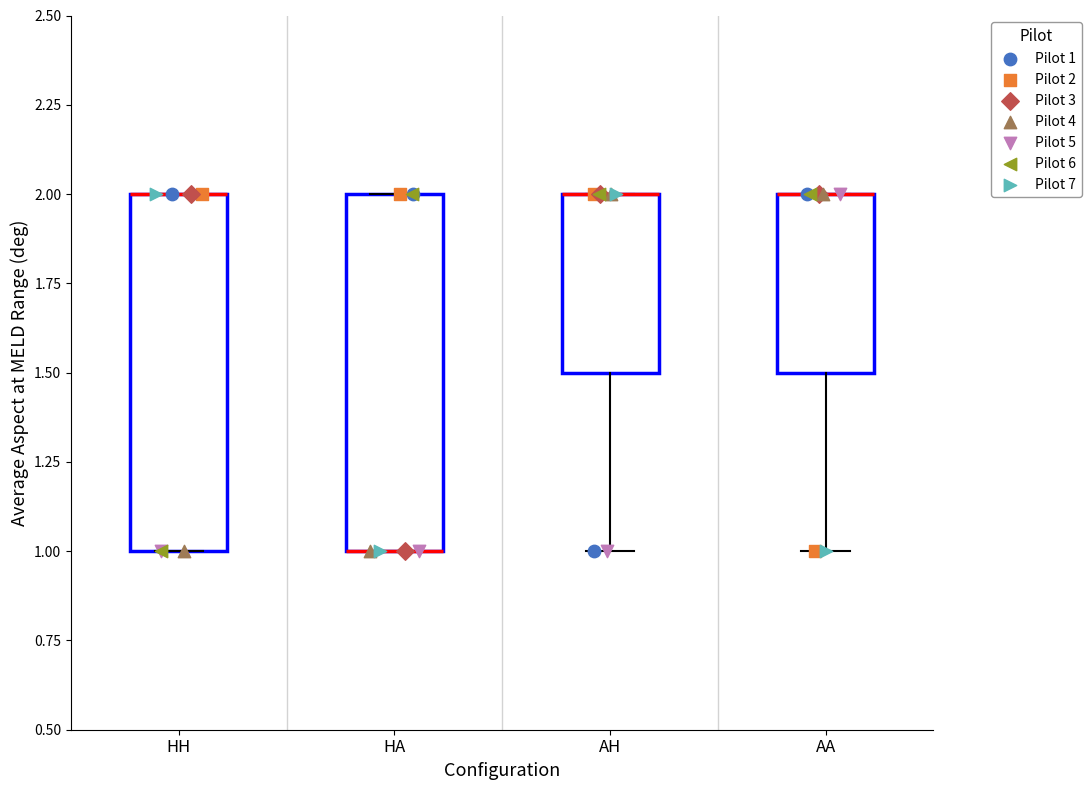

Reading left to right, transcribe this box plot: for each box, give where its median line is, the range the box spans, and where its two whiskers end, as read against the y-axis. The values are not printed on the chart, so give them approximately, as read against the axis.

HH: median 2.0 (drawn on the box's upper edge), box 1.0 to 2.0, whiskers 1.0 to 2.0
HA: median 1.0 (drawn on the box's lower edge), box 1.0 to 2.0, whiskers 1.0 to 2.0
AH: median 2.0 (drawn on the box's upper edge), box 1.5 to 2.0, whiskers 1.0 to 2.0
AA: median 2.0 (drawn on the box's upper edge), box 1.5 to 2.0, whiskers 1.0 to 2.0